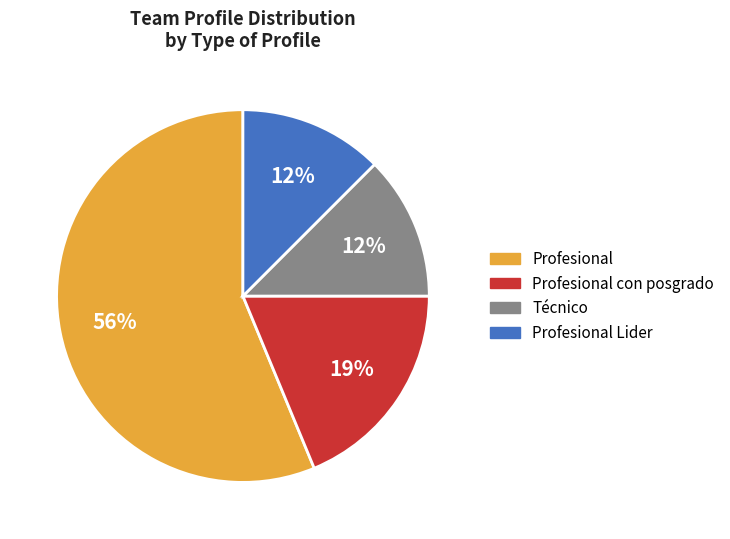

To the nearest percent, what is the difference between the largest and smallest slice percentages?

44%